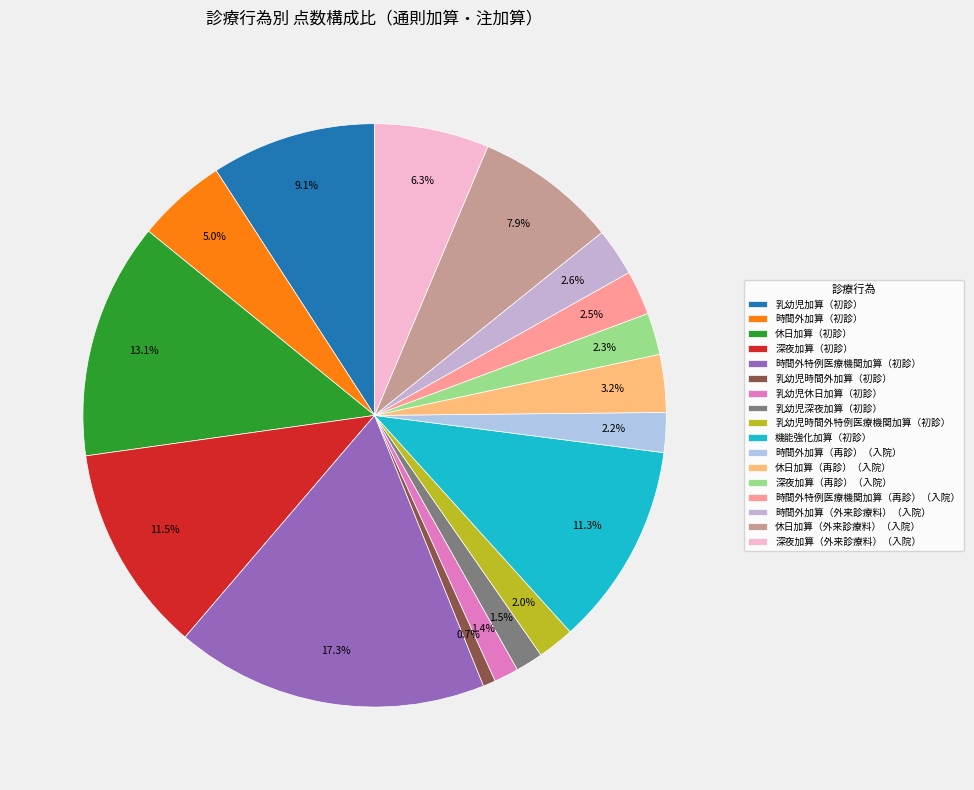

The 深夜加算（再診）（入院） slice represents 2% of the pie. True or false?

True